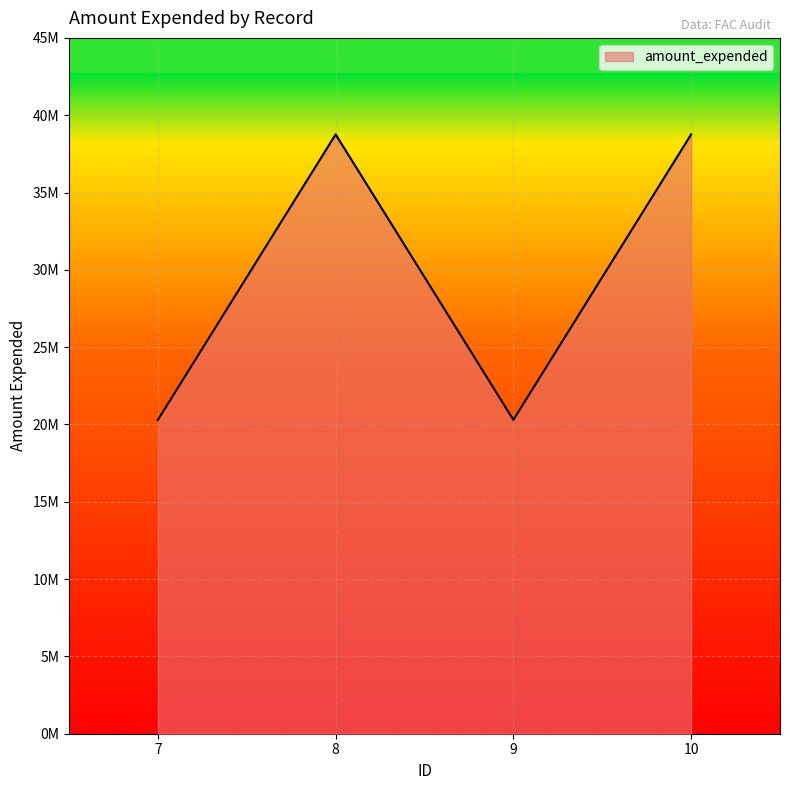

What value does the data have at 10?

38757842